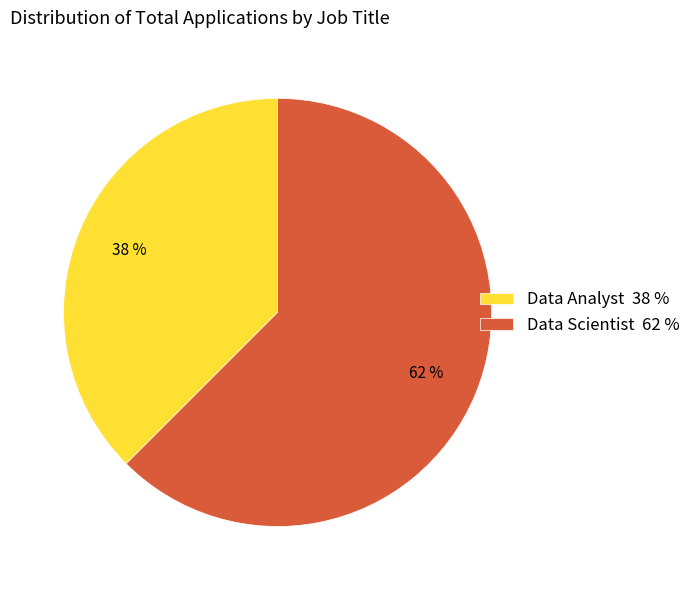

Which slice is the smallest?

Data Analyst